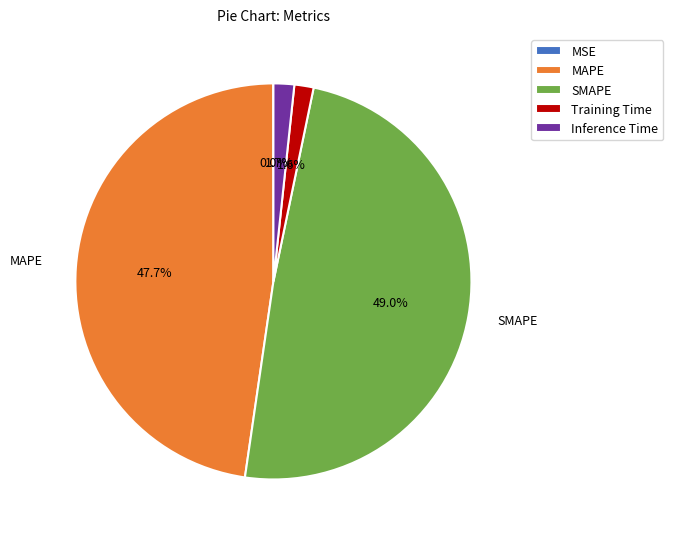

What is the total percentage of Training Time and SMAPE?

50.6%